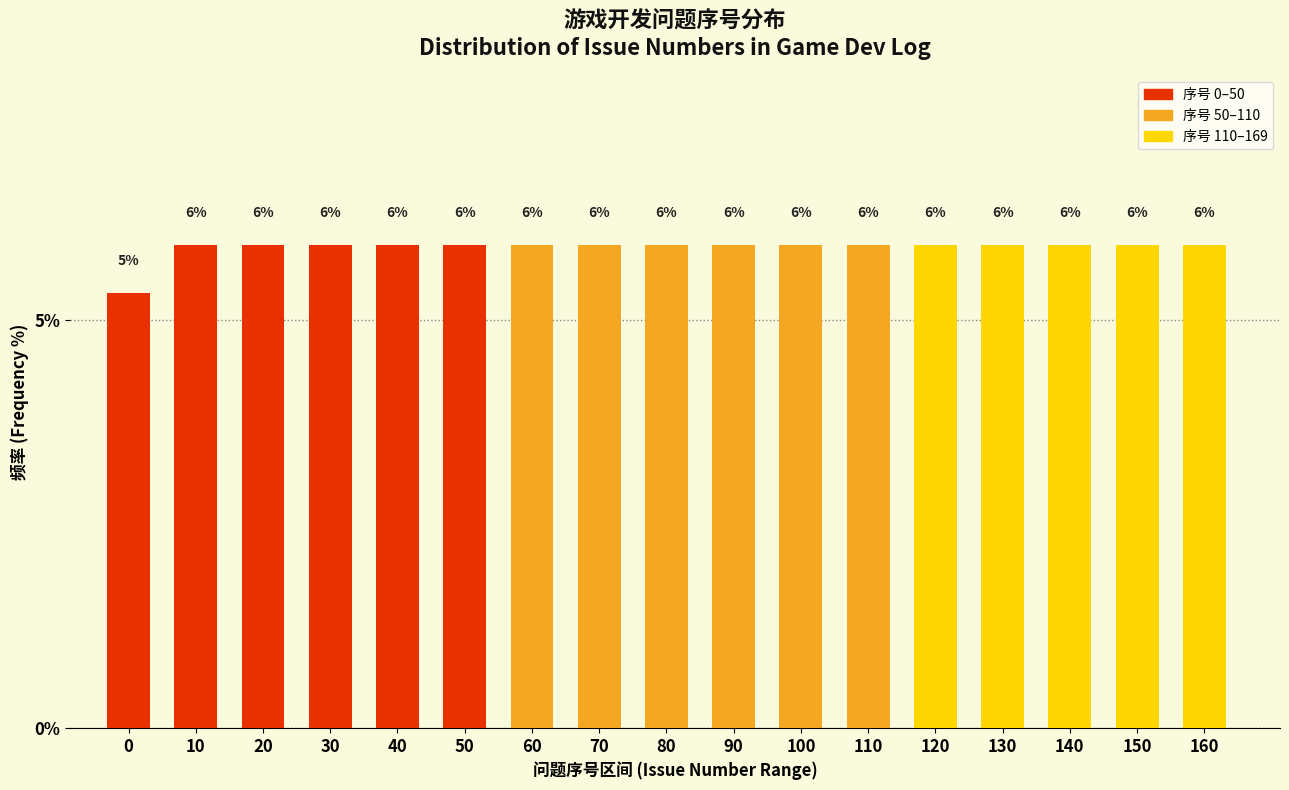

How many bars are there in total?

17